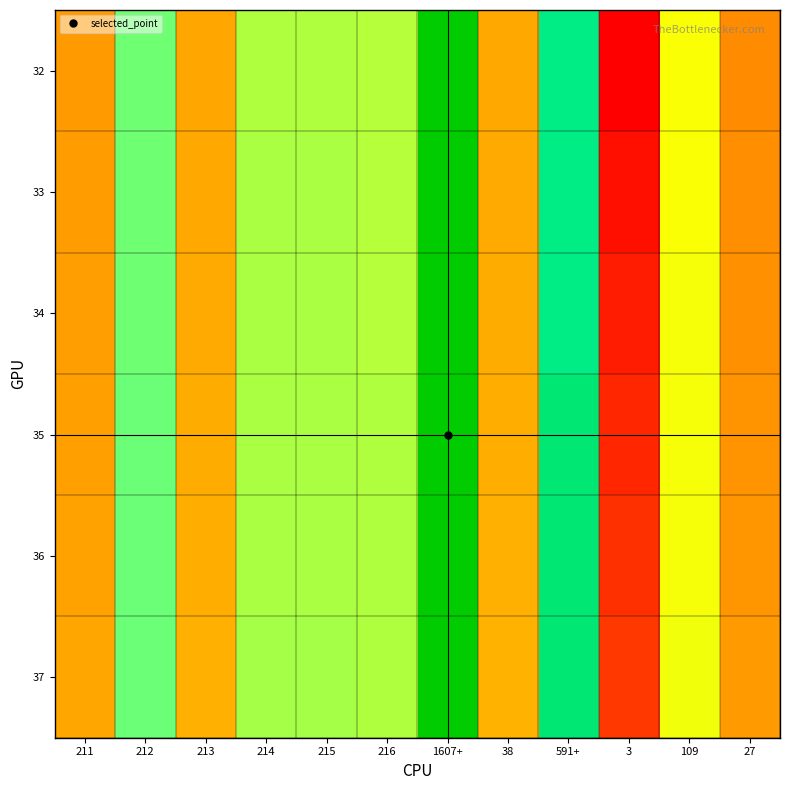

Rank the series at 213 from lowest to highest value.

32, 33, 34, 35, 36, 37